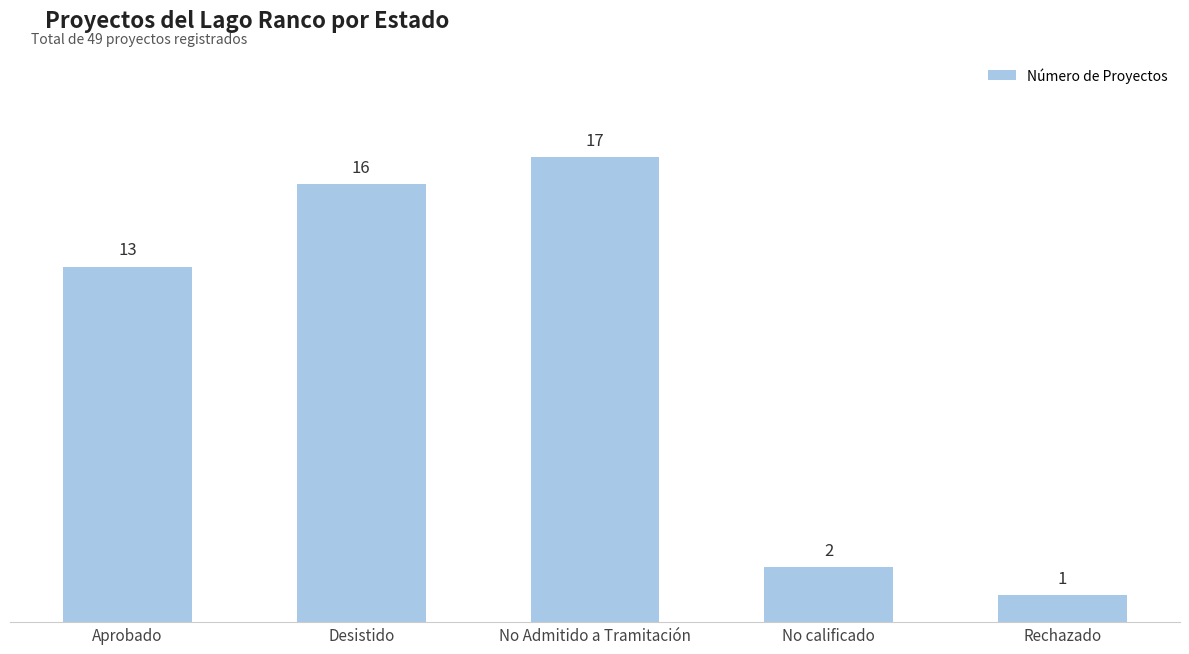

Count the number of data series in this chart.

1